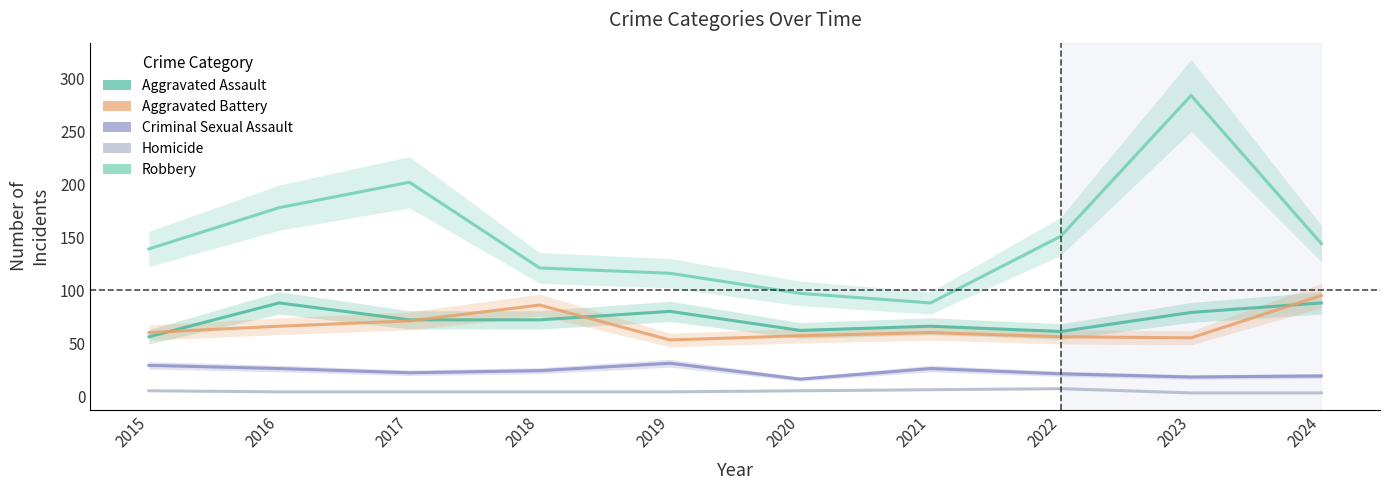

At which label is Criminal Sexual Assault closest to 23?

2017